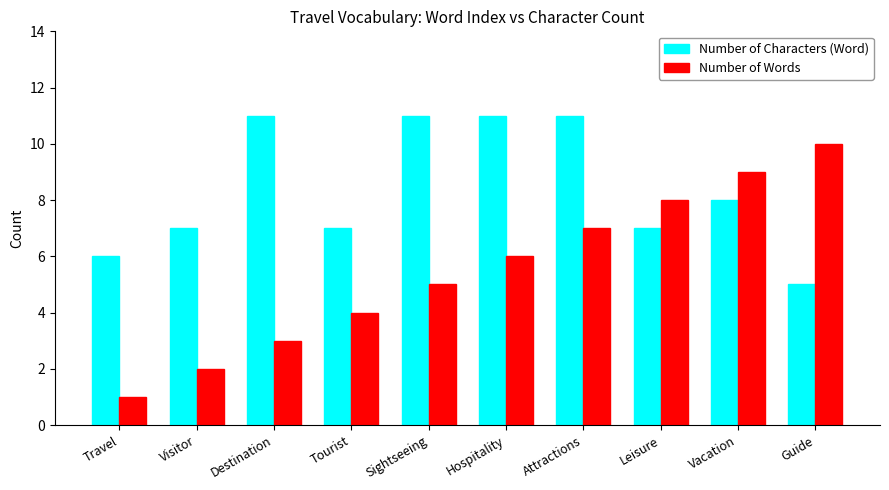

What are all the series names shown in the legend?

Number of Characters (Word), Number of Words